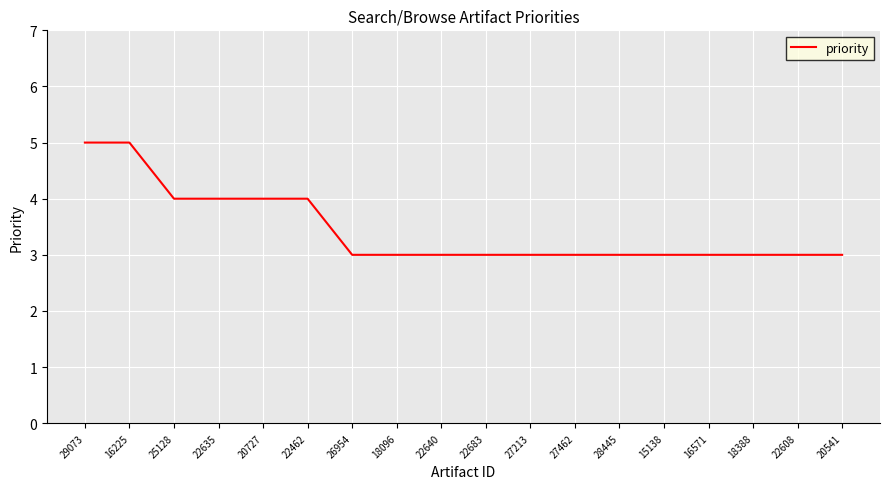

What is the change in value from 22462 to 16571?

-1